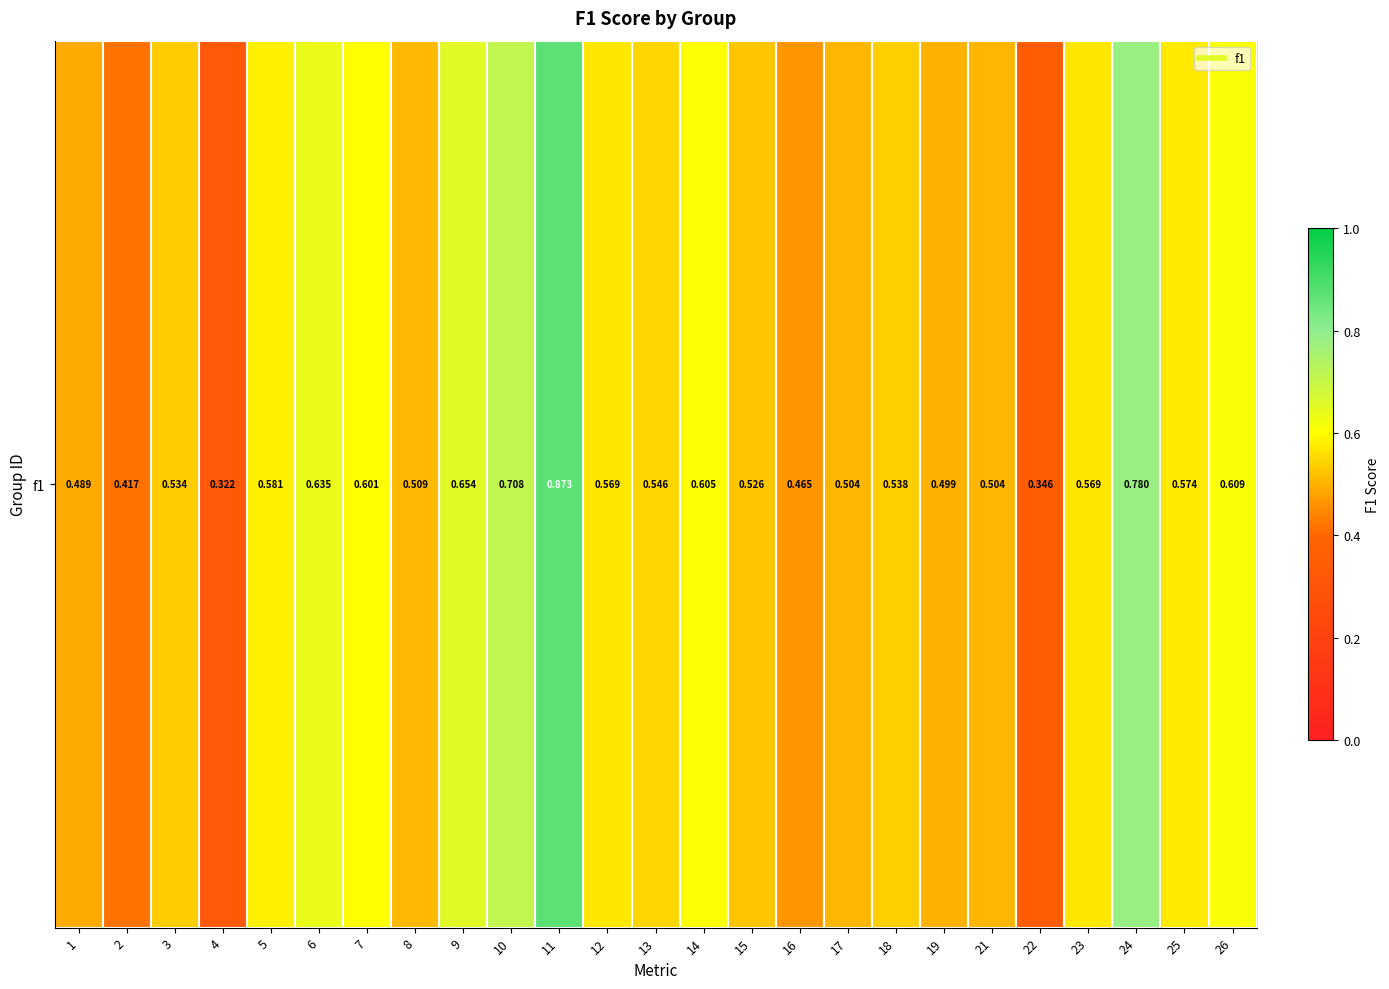

How many categories are shown in the chart?

25